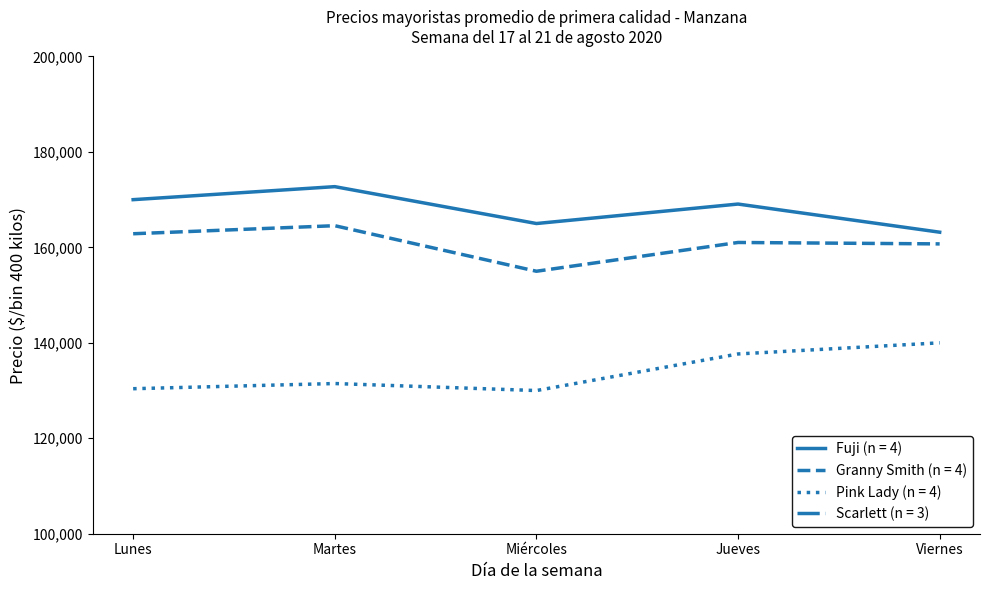

What is the difference between the second highest and second lowest values in the Pink Lady (n = 4) series?

7282